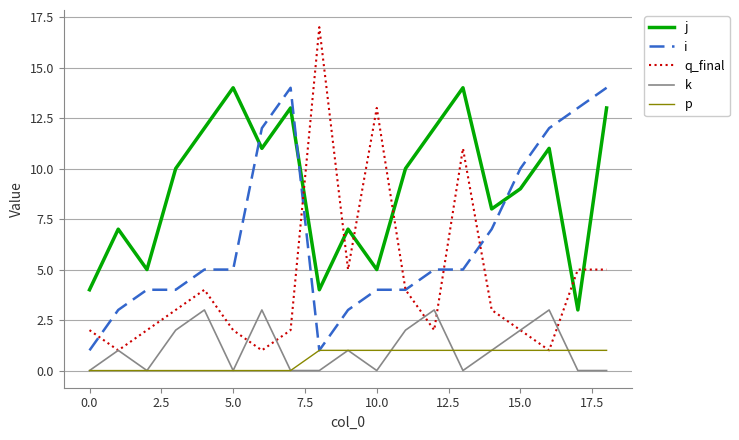

How many series are shown in this chart?

5